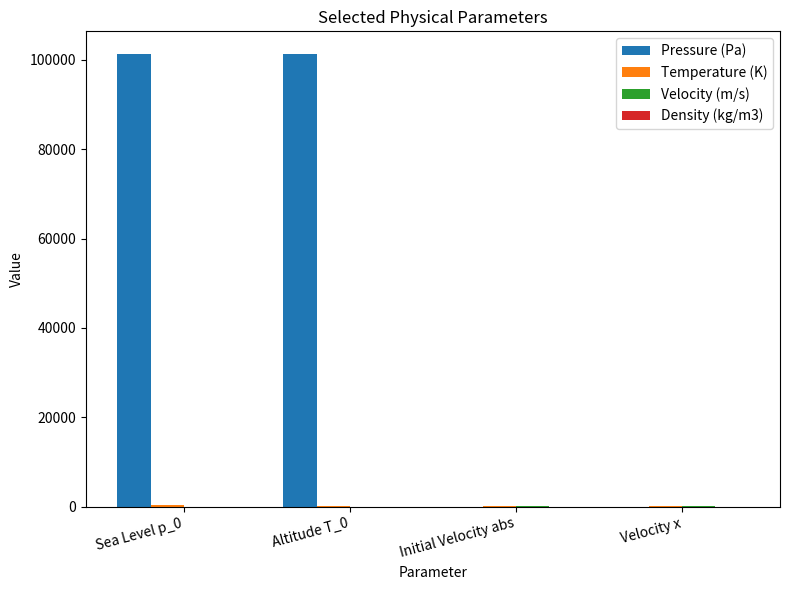

How many series are shown in this chart?

4